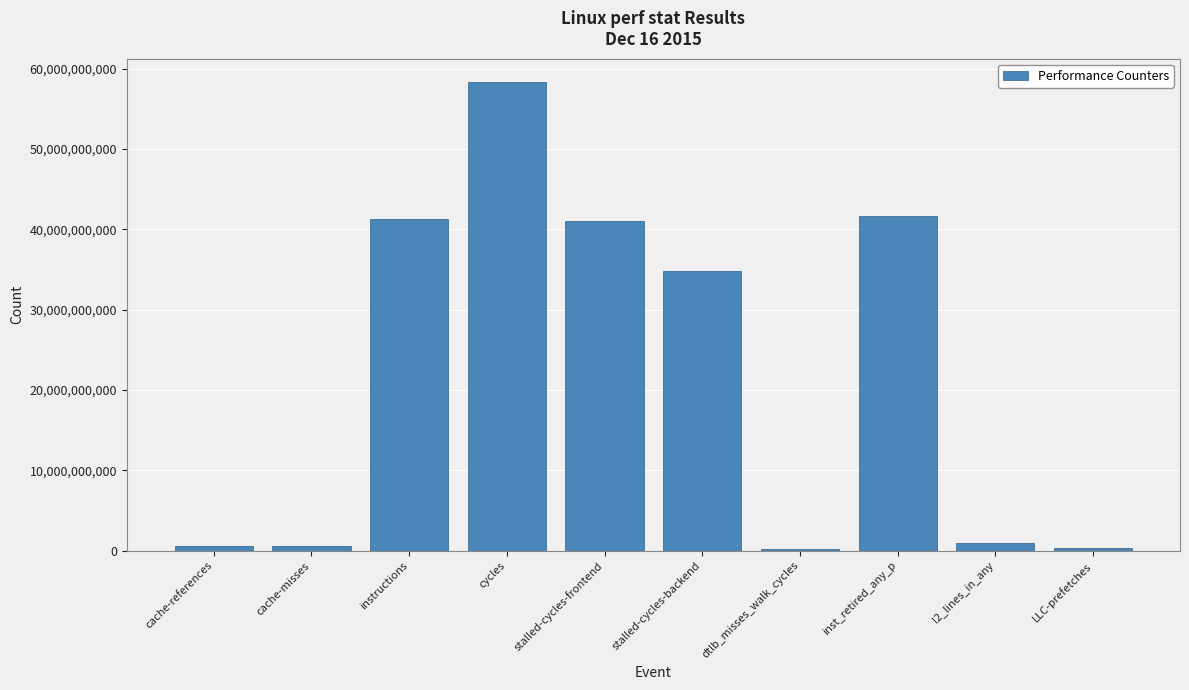

The value at stalled-cycles-frontend is 41041223370. True or false?

True